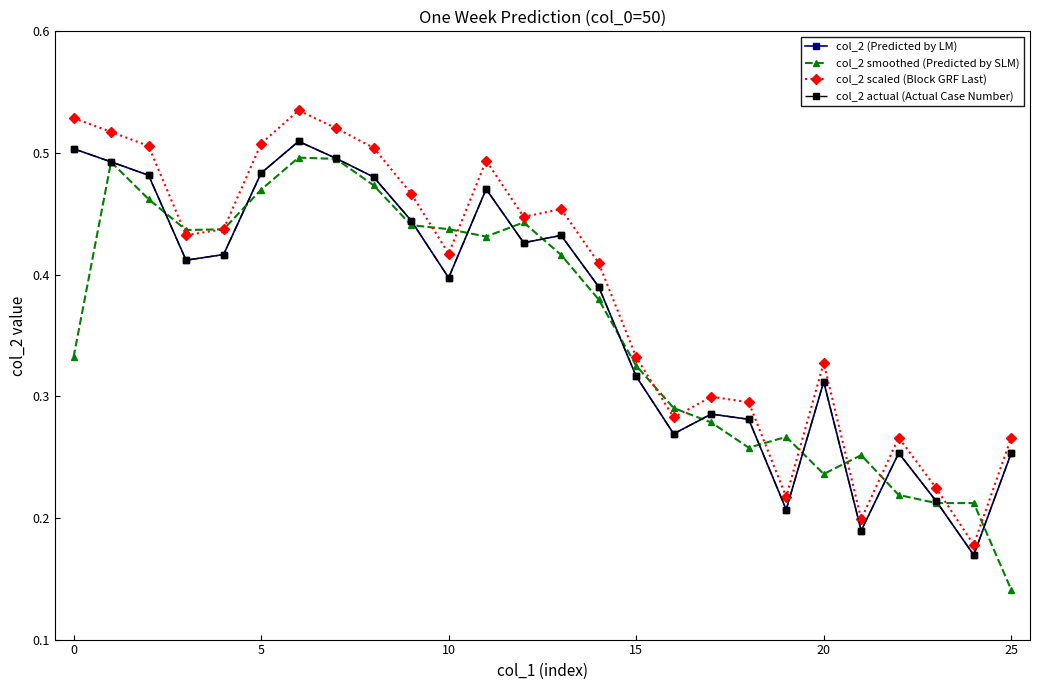

Does the chart display data point markers on the line(s)?

Yes